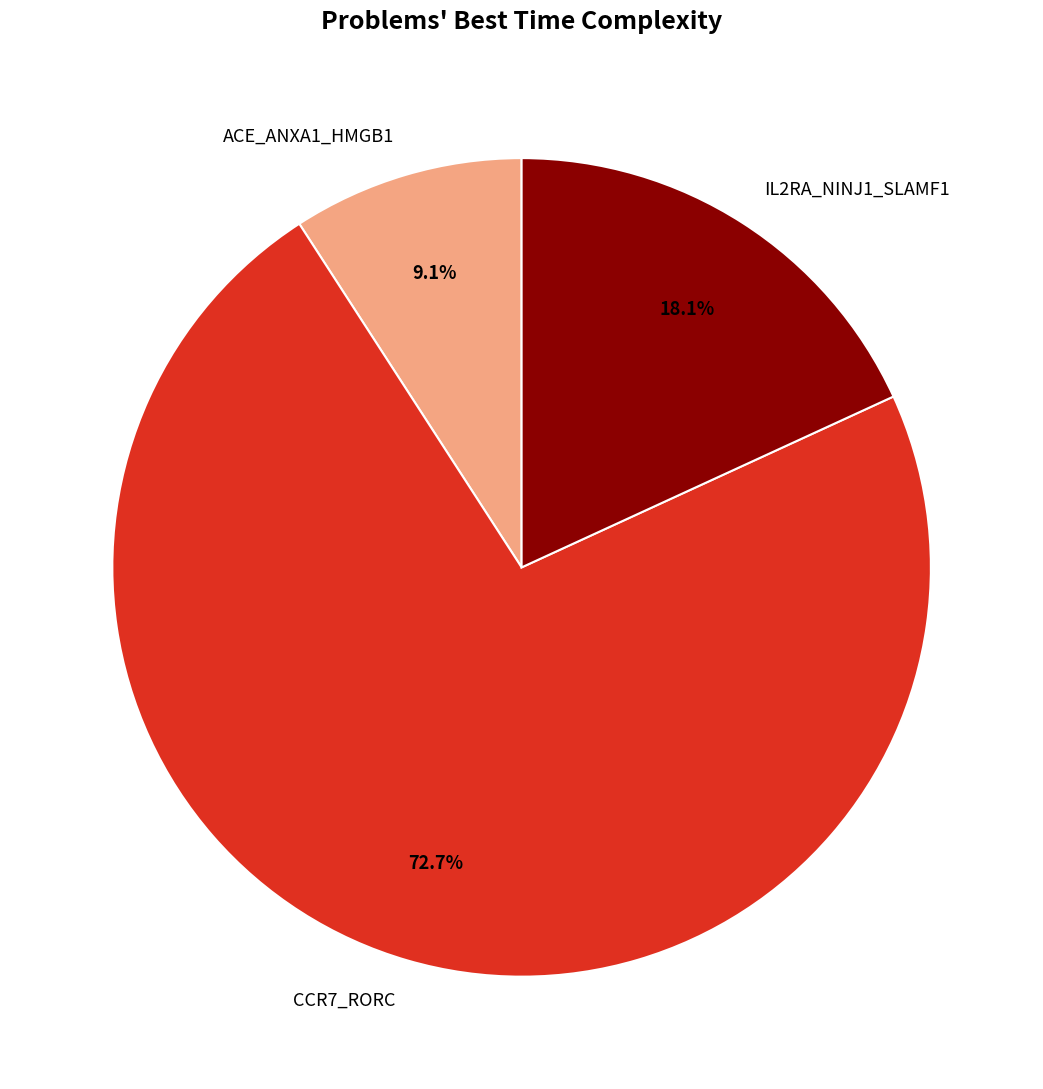

Does IL2RA_NINJ1_SLAMF1 account for over 50% of the chart?

No